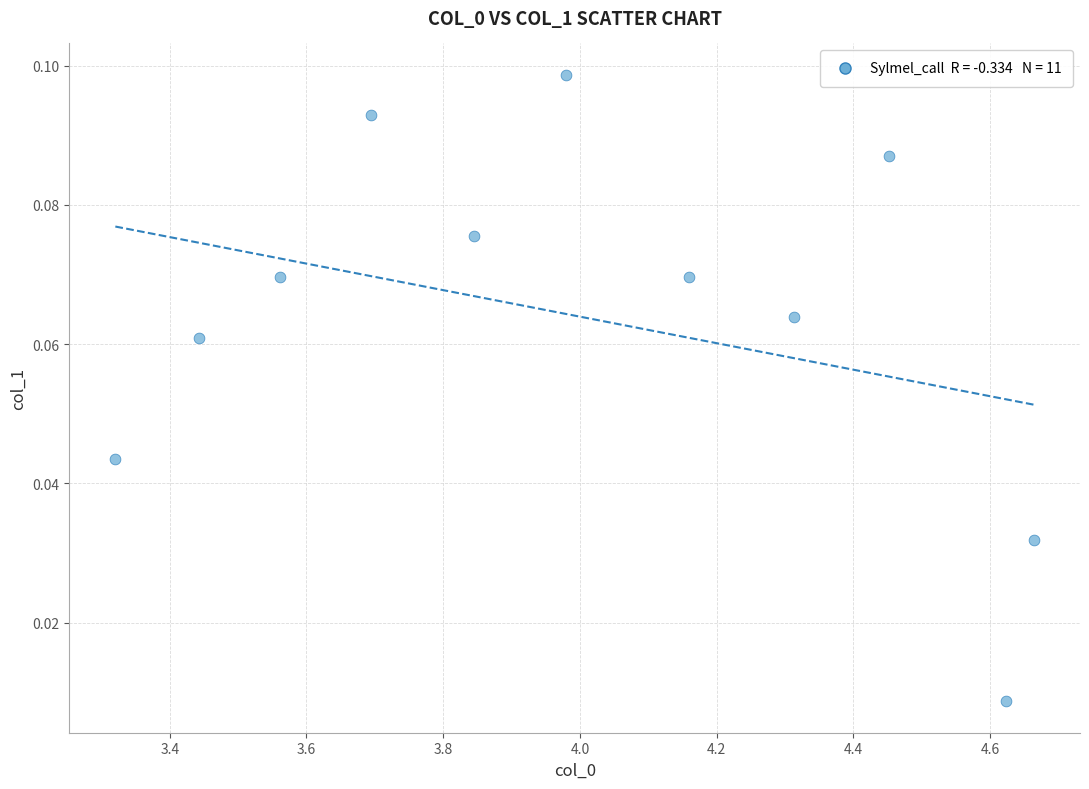

What is the range of X values (max minus min)?

1.3